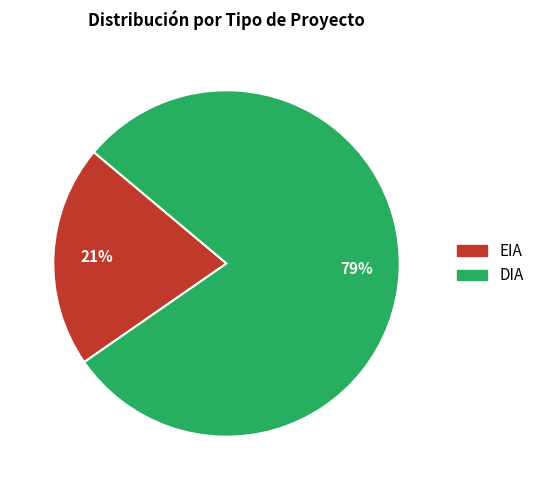

Rank the categories by value from highest to lowest.

DIA, EIA